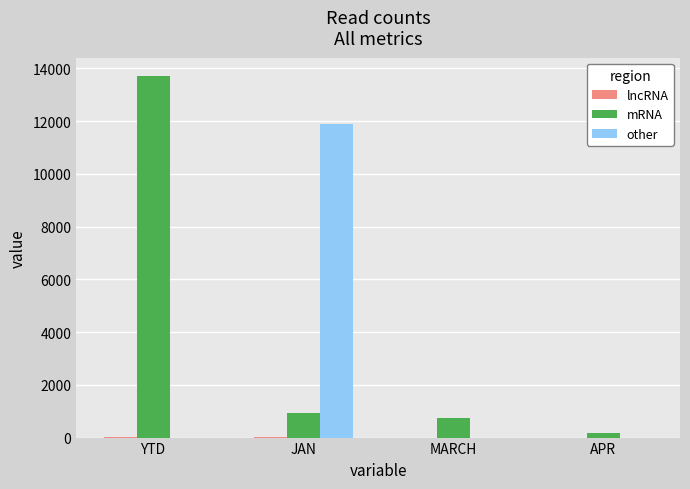

At which category is the sum across all series the highest?

YTD